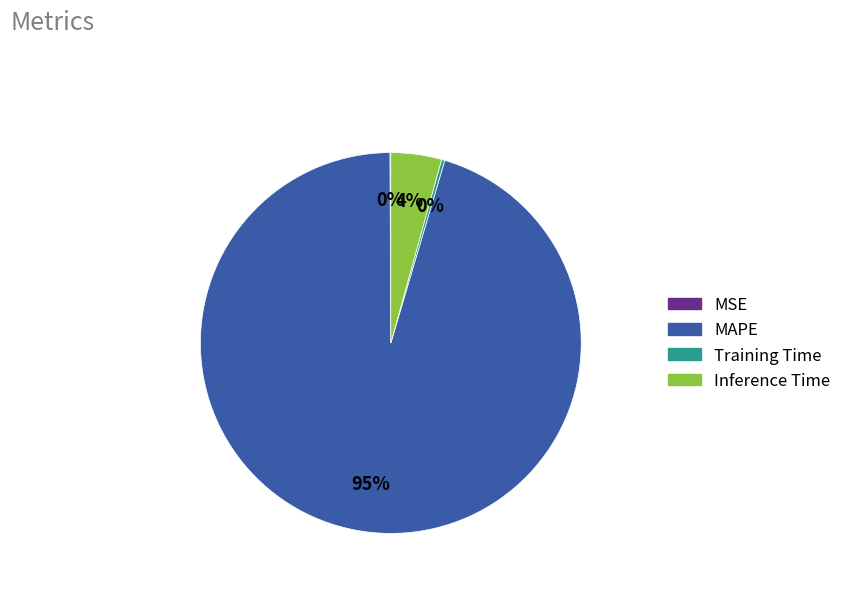

Does Inference Time account for over 50% of the chart?

No